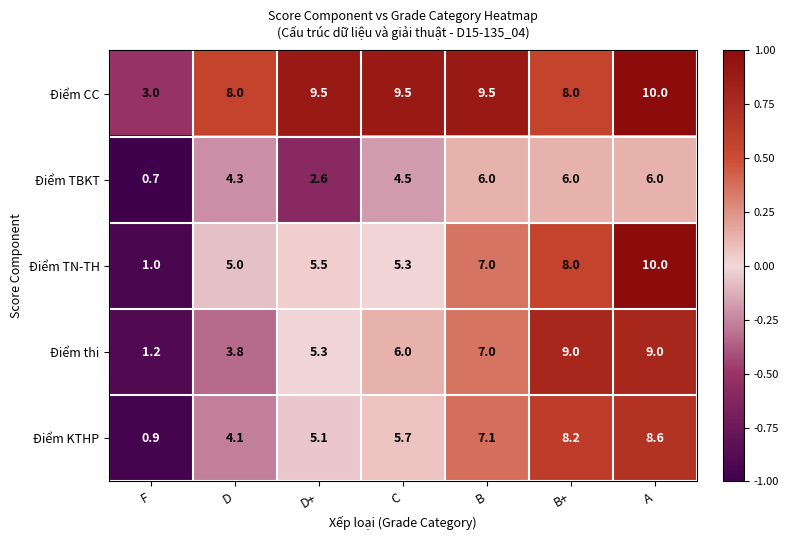

What is the maximum value shown in the chart?

10.0